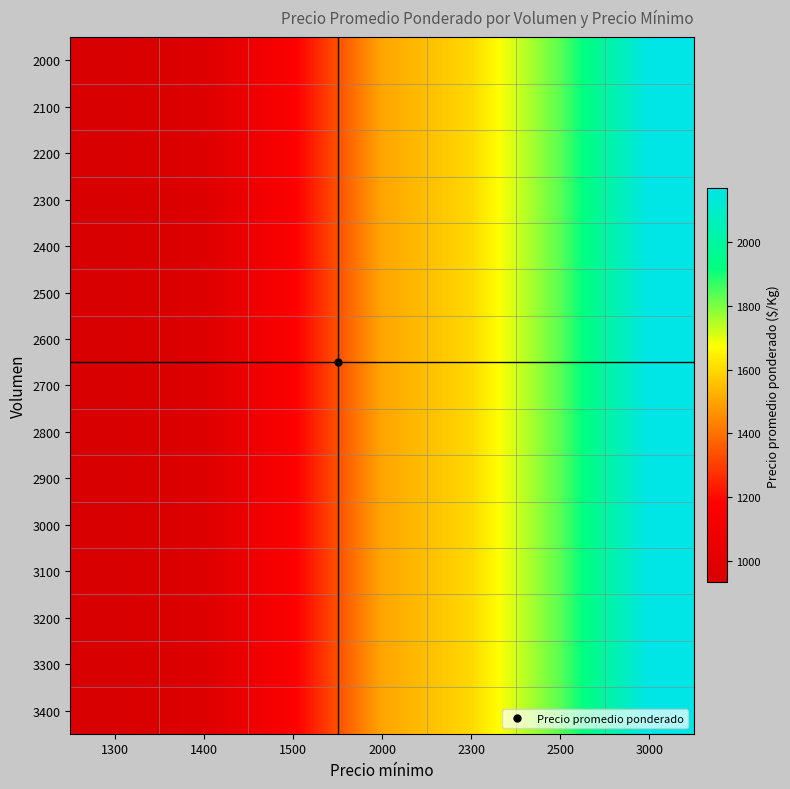

Reading left to right, transcribe all the data shown in this chart.

2000: 1300=933	1400=967	1500=1167	2000=1500	2300=1600	2500=1833	3000=2167
2100: 1300=933	1400=967	1500=1167	2000=1500	2300=1600	2500=1833	3000=2167
2200: 1300=933	1400=967	1500=1167	2000=1500	2300=1600	2500=1833	3000=2167
2300: 1300=933	1400=967	1500=1167	2000=1500	2300=1600	2500=1833	3000=2167
2400: 1300=933	1400=967	1500=1167	2000=1500	2300=1600	2500=1833	3000=2167
2500: 1300=933	1400=967	1500=1167	2000=1500	2300=1600	2500=1833	3000=2167
2600: 1300=933	1400=967	1500=1167	2000=1500	2300=1600	2500=1833	3000=2167
2700: 1300=933	1400=967	1500=1167	2000=1500	2300=1600	2500=1833	3000=2167
2800: 1300=933	1400=967	1500=1167	2000=1500	2300=1600	2500=1833	3000=2167
2900: 1300=933	1400=967	1500=1167	2000=1500	2300=1600	2500=1833	3000=2167
3000: 1300=933	1400=967	1500=1167	2000=1500	2300=1600	2500=1833	3000=2167
3100: 1300=933	1400=967	1500=1167	2000=1500	2300=1600	2500=1833	3000=2167
3200: 1300=933	1400=967	1500=1167	2000=1500	2300=1600	2500=1833	3000=2167
3300: 1300=933	1400=967	1500=1167	2000=1500	2300=1600	2500=1833	3000=2167
3400: 1300=933	1400=967	1500=1167	2000=1500	2300=1600	2500=1833	3000=2167